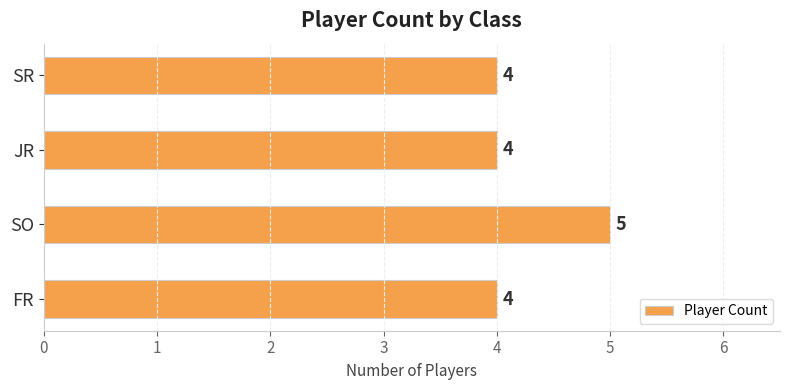

What is the average value?

4